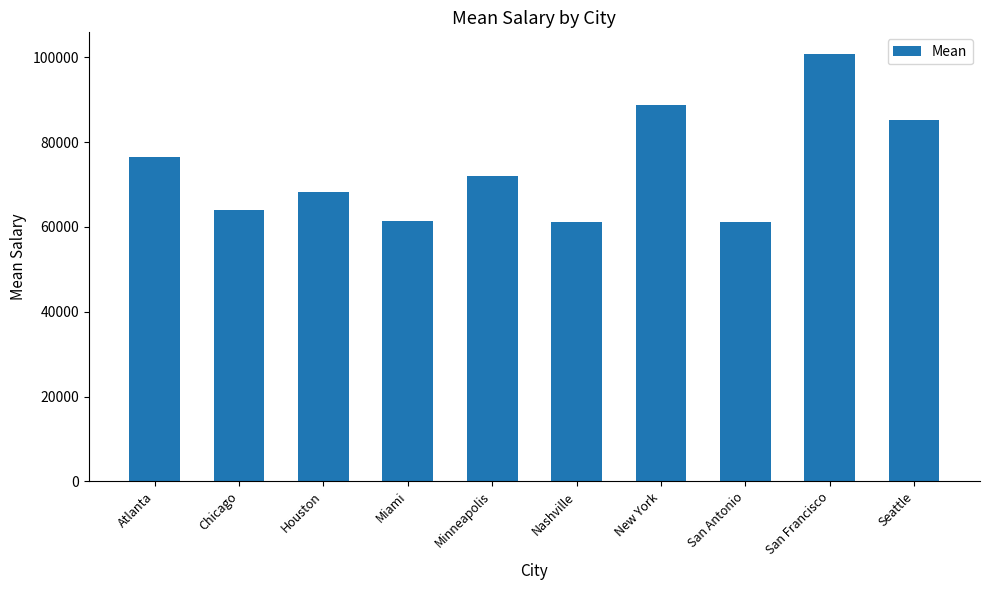

How many data points are above 71931?

5